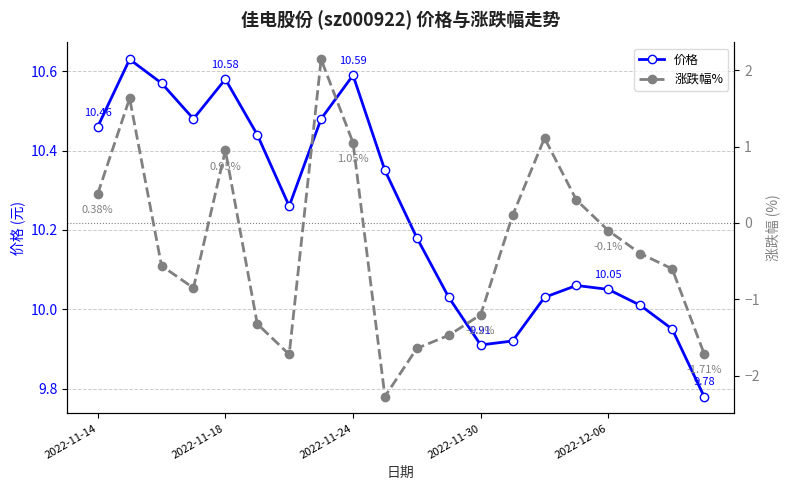

True or false: 涨跌幅% and 价格 cross at least once.

False